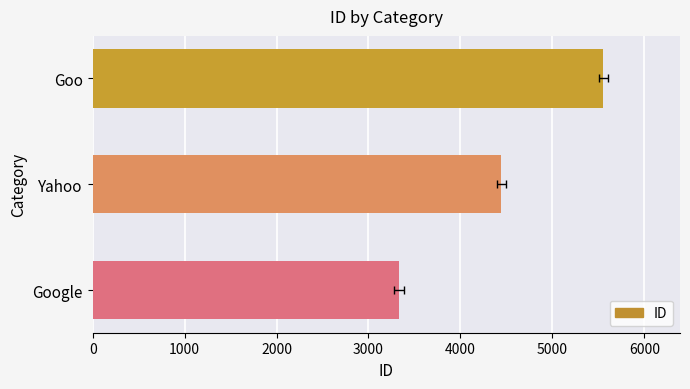

Count the number of data series in this chart.

1